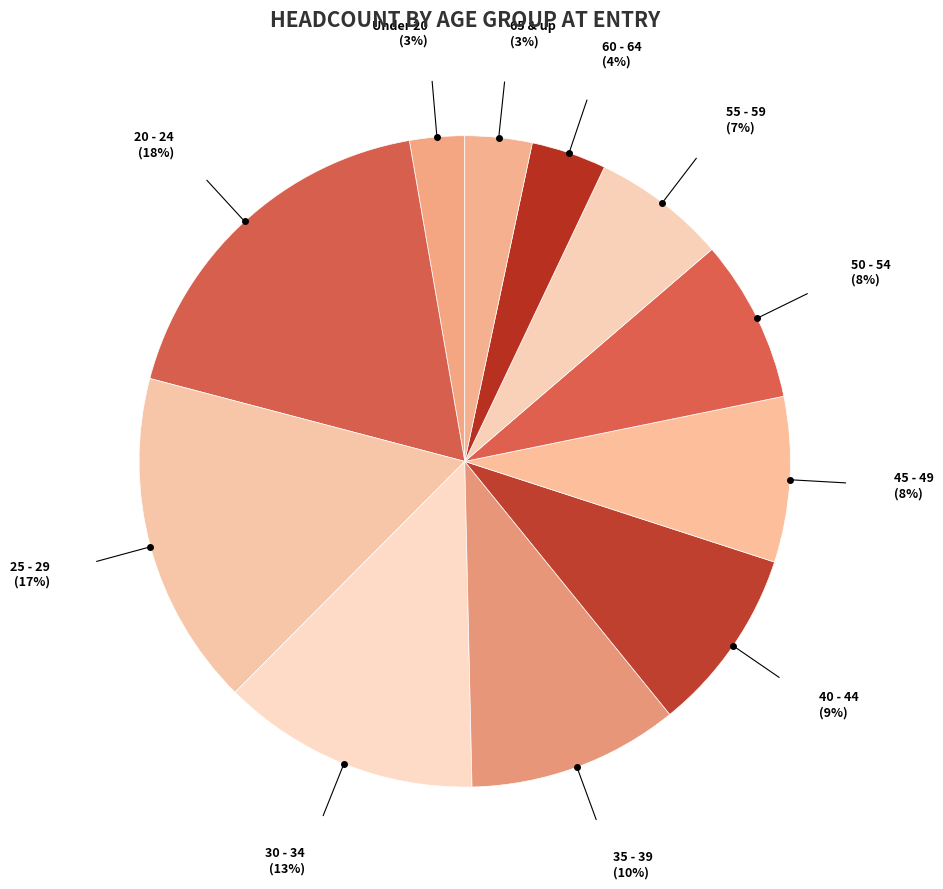

How many slices are in this pie chart?

11